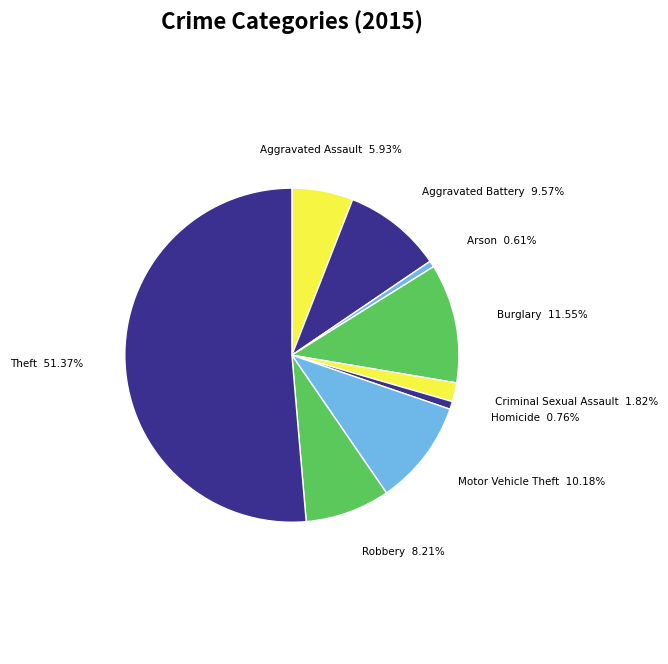

To the nearest percent, what is the difference between the largest and smallest slice percentages?

51%